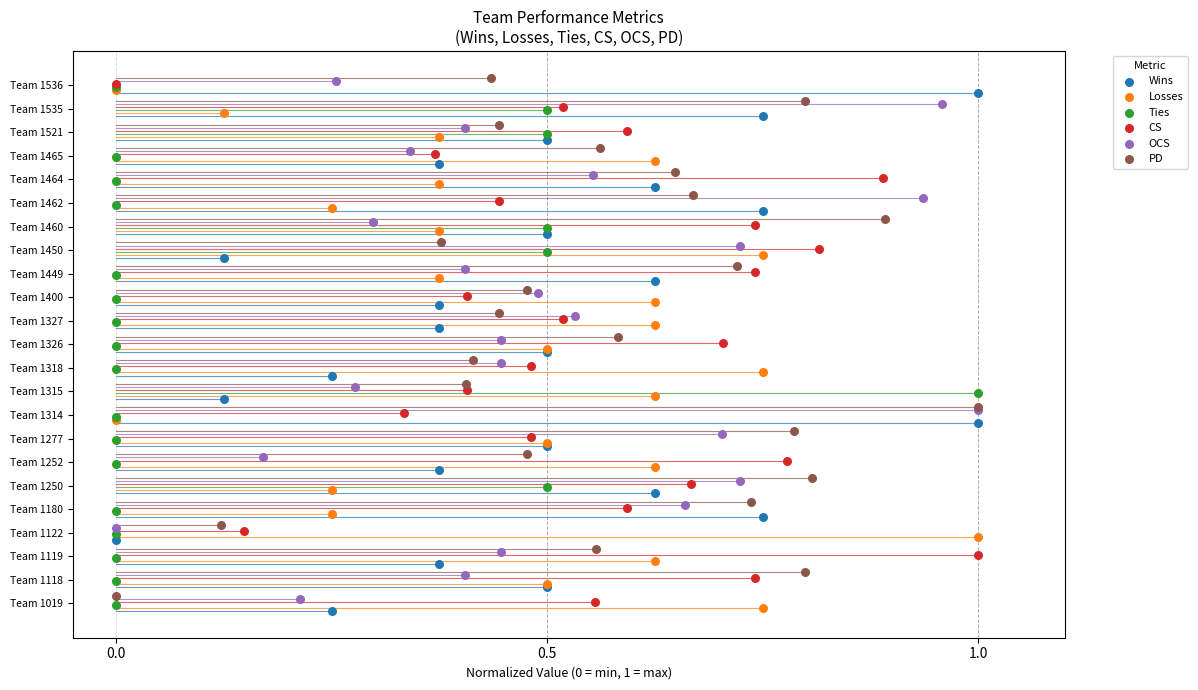

What are all the series names shown in the legend?

Wins, Losses, Ties, CS, OCS, PD